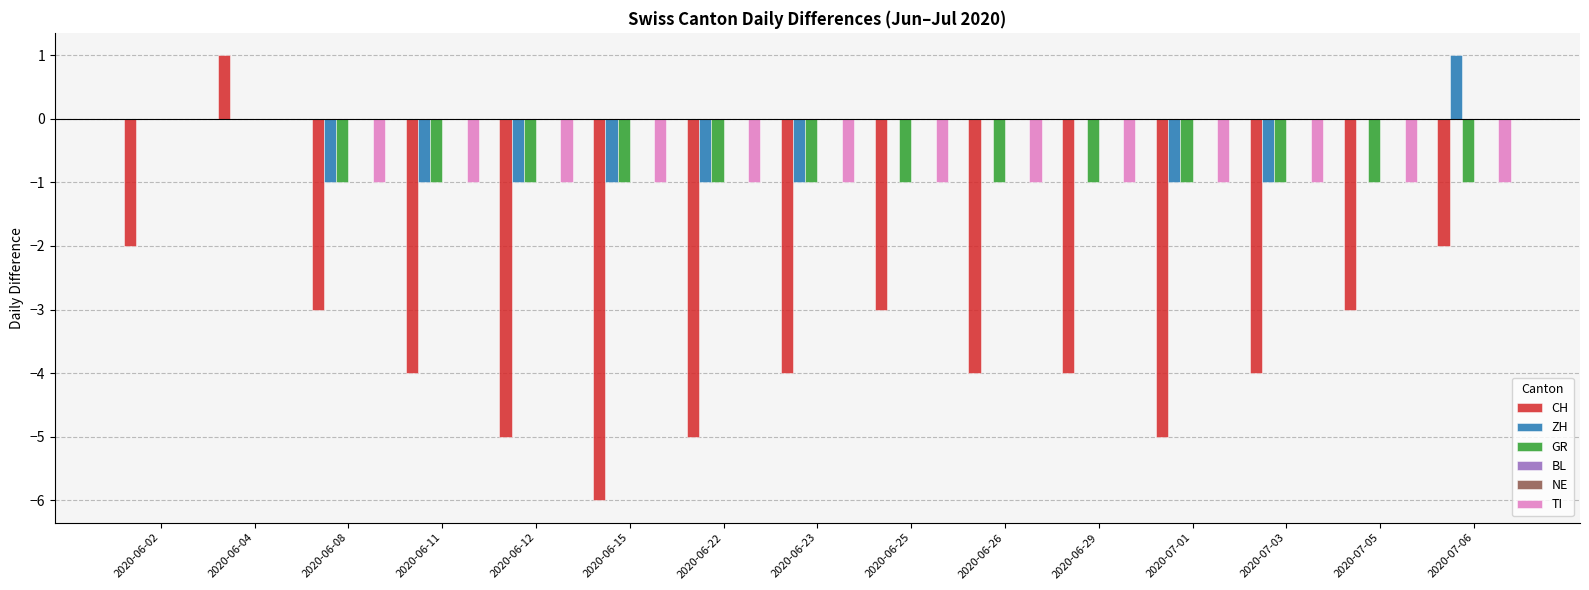

Reading left to right, transcribe all the data shown in this chart.

CH: 2020-06-02=-2	2020-06-04=1	2020-06-08=-3	2020-06-11=-4	2020-06-12=-5	2020-06-15=-6	2020-06-22=-5	2020-06-23=-4	2020-06-25=-3	2020-06-26=-4	2020-06-29=-4	2020-07-01=-5	2020-07-03=-4	2020-07-05=-3	2020-07-06=-2
ZH: 2020-06-02=0	2020-06-04=0	2020-06-08=-1	2020-06-11=-1	2020-06-12=-1	2020-06-15=-1	2020-06-22=-1	2020-06-23=-1	2020-06-25=0	2020-06-26=0	2020-06-29=0	2020-07-01=-1	2020-07-03=-1	2020-07-05=0	2020-07-06=1
GR: 2020-06-02=0	2020-06-04=0	2020-06-08=-1	2020-06-11=-1	2020-06-12=-1	2020-06-15=-1	2020-06-22=-1	2020-06-23=-1	2020-06-25=-1	2020-06-26=-1	2020-06-29=-1	2020-07-01=-1	2020-07-03=-1	2020-07-05=-1	2020-07-06=-1
BL: 2020-06-02=0	2020-06-04=0	2020-06-08=0	2020-06-11=0	2020-06-12=0	2020-06-15=0	2020-06-22=0	2020-06-23=0	2020-06-25=0	2020-06-26=0	2020-06-29=0	2020-07-01=0	2020-07-03=0	2020-07-05=0	2020-07-06=0
NE: 2020-06-02=0	2020-06-04=0	2020-06-08=0	2020-06-11=0	2020-06-12=0	2020-06-15=0	2020-06-22=0	2020-06-23=0	2020-06-25=0	2020-06-26=0	2020-06-29=0	2020-07-01=0	2020-07-03=0	2020-07-05=0	2020-07-06=0
TI: 2020-06-02=0	2020-06-04=0	2020-06-08=-1	2020-06-11=-1	2020-06-12=-1	2020-06-15=-1	2020-06-22=-1	2020-06-23=-1	2020-06-25=-1	2020-06-26=-1	2020-06-29=-1	2020-07-01=-1	2020-07-03=-1	2020-07-05=-1	2020-07-06=-1